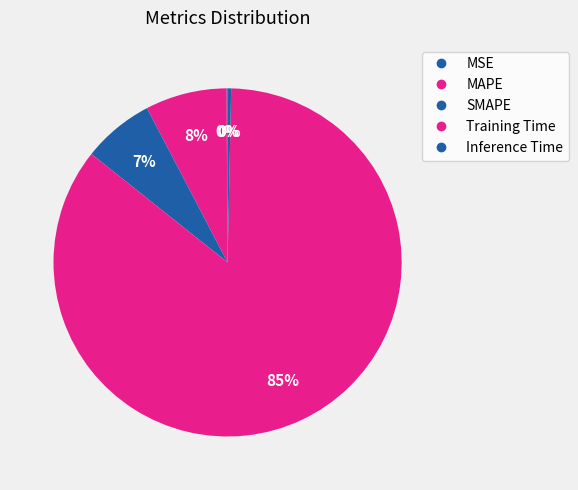

Between SMAPE and Inference Time, which is larger?

SMAPE